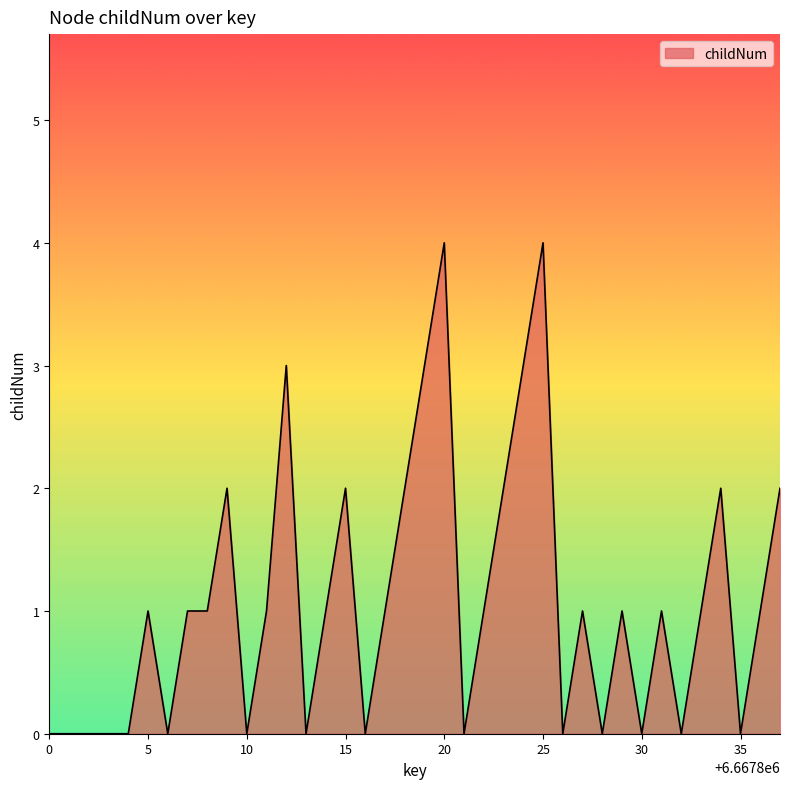

Reading left to right, what are all the values shown in this chart?

0	0	0	0	0	1	0	1	1	2	0	1	3	0	1	2	0	1	2	3	4	0	1	2	3	4	0	1	0	1	0	1	0	1	2	0	1	2